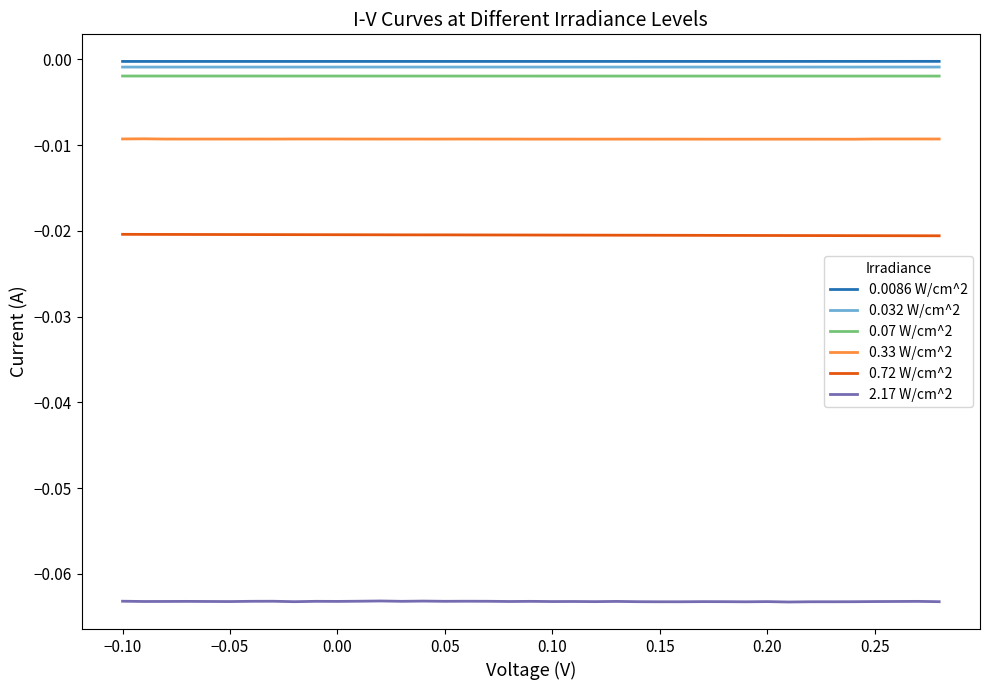

True or false: 0.33 W/cm^2 and 2.17 W/cm^2 cross at least once.

False